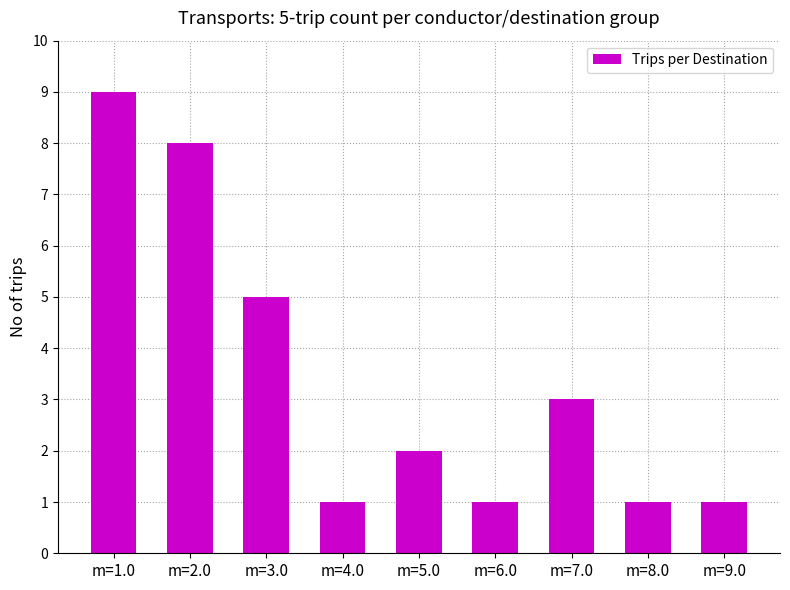

What is the average value?

3